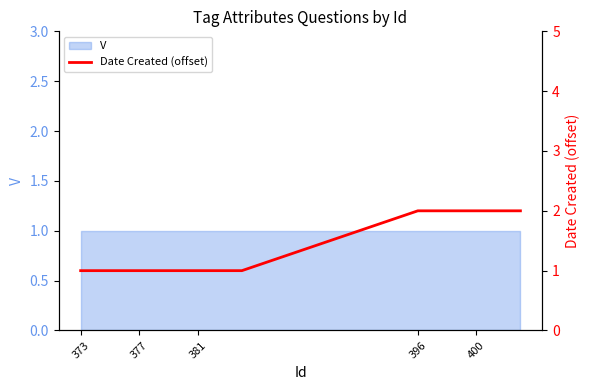

Reading left to right, what are all the values shown in this chart?

1	1	1	1	1	1	1	1	1	1	1	1	2	2	2	2	2	2	2	2